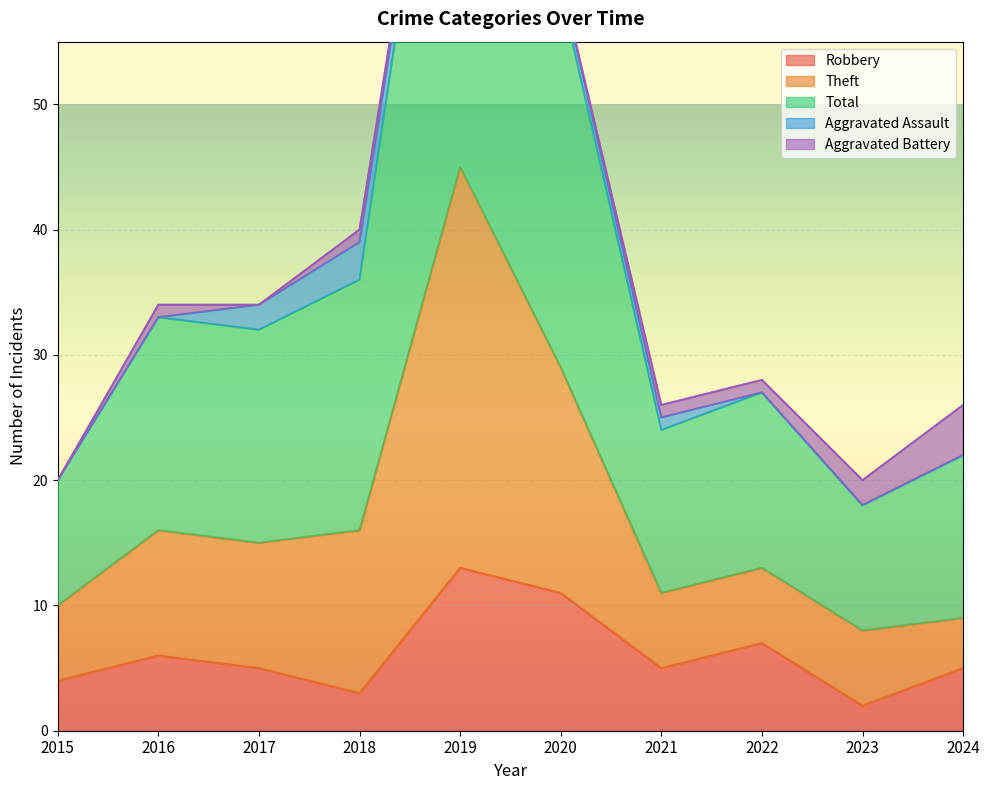

Which label corresponds to the largest value in the chart?

2019